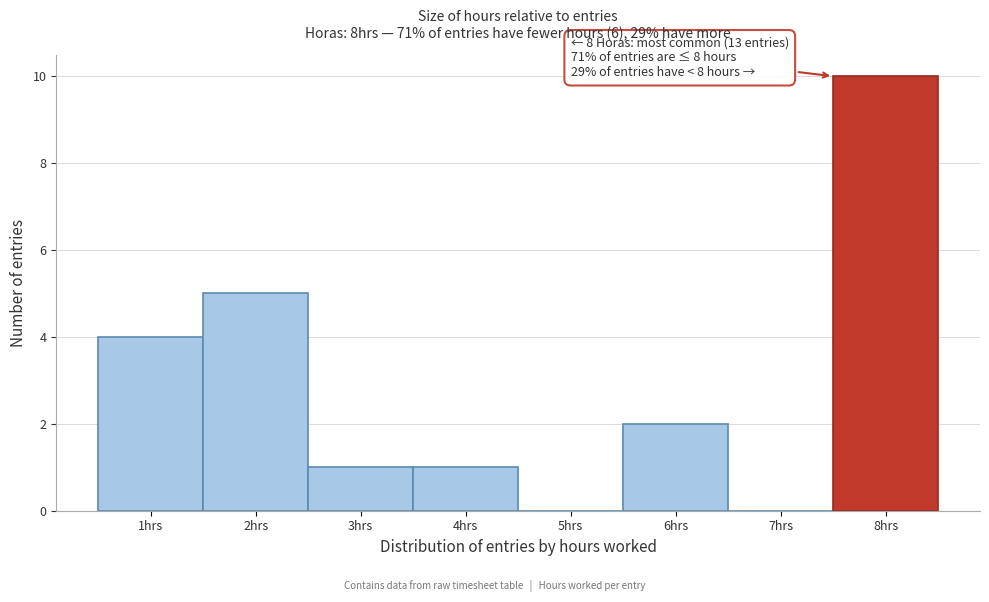

Reading left to right, extract all data points from this chart.

1hrs=4	2hrs=5	3hrs=1	4hrs=1	5hrs=0	6hrs=2	7hrs=0	8hrs=10